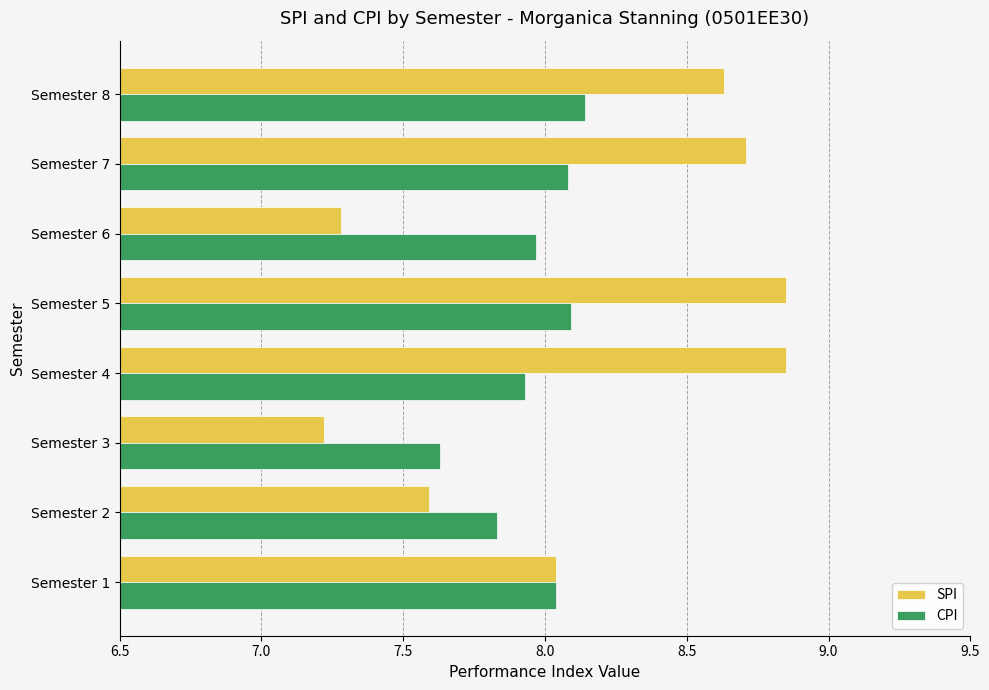

What is the sum of all CPI values?

63.7